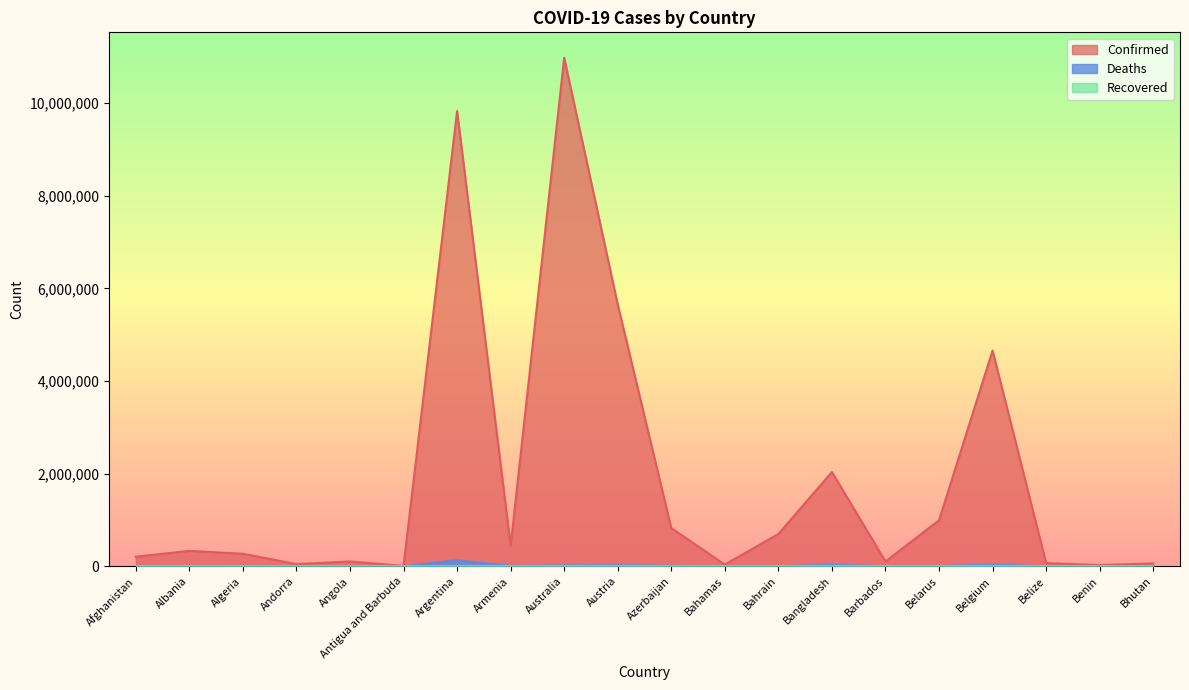

Which category has the lowest value in the Confirmed series?

Antigua and Barbuda